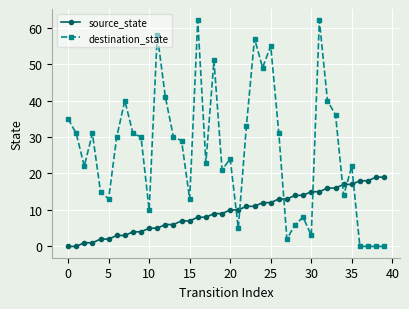

True or false: destination_state and source_state intersect in this chart.

True